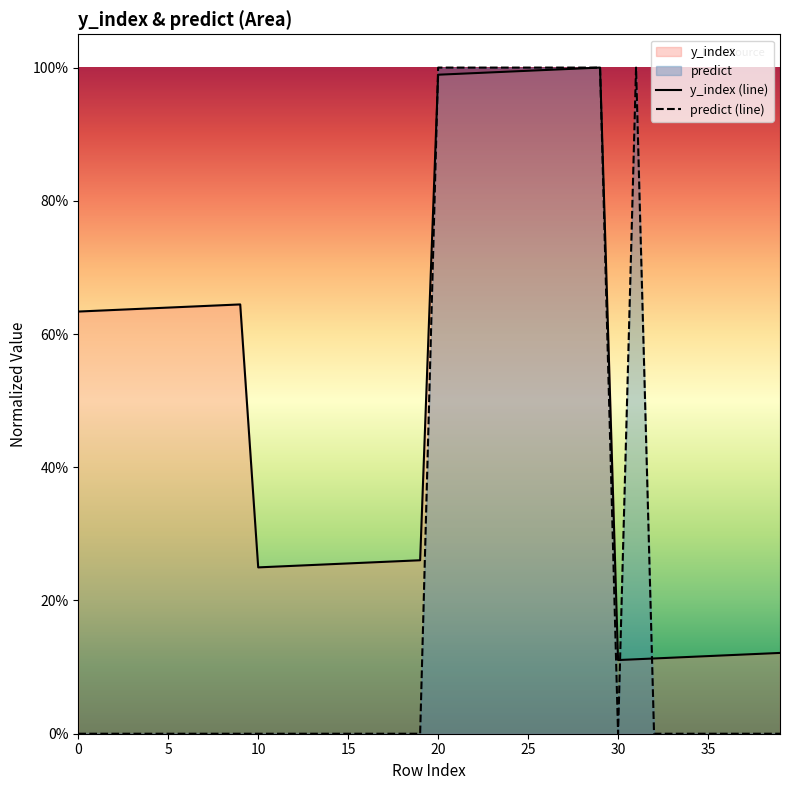

What is the sum of the y_index values at 38 and 21?

1.1